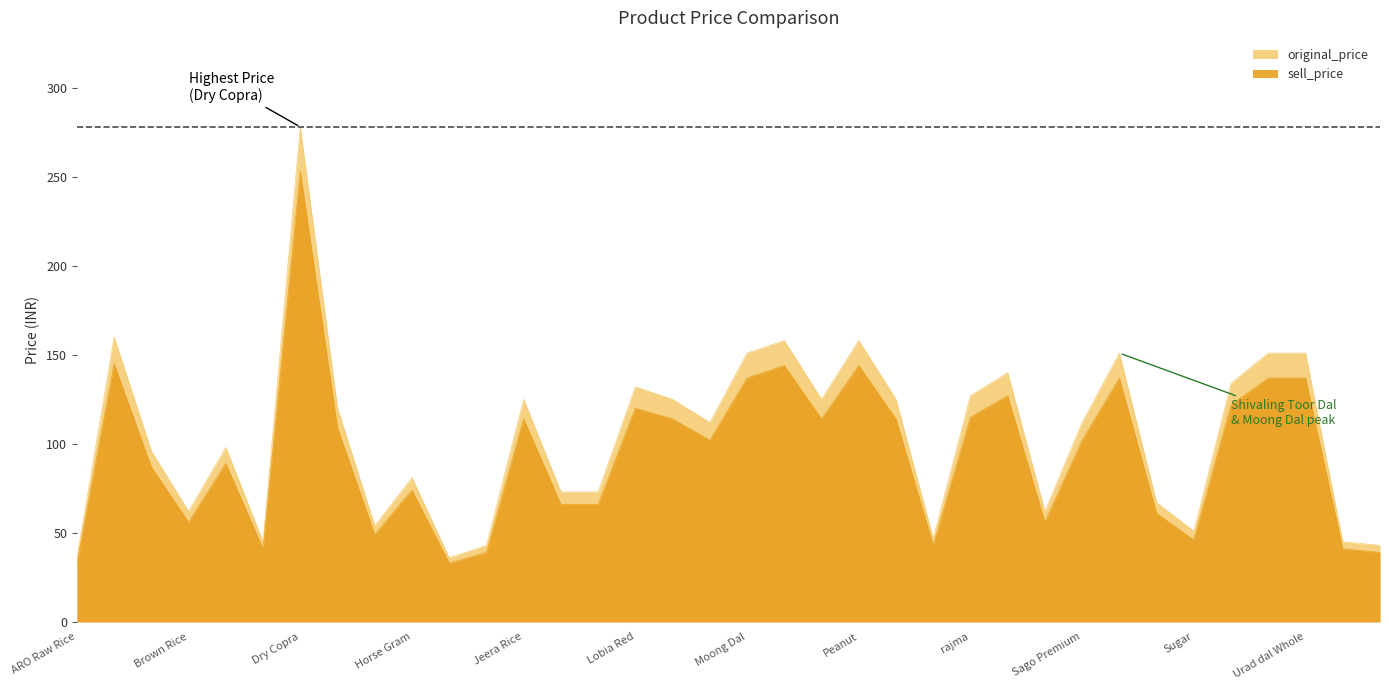

How many lines are shown in the chart?

2